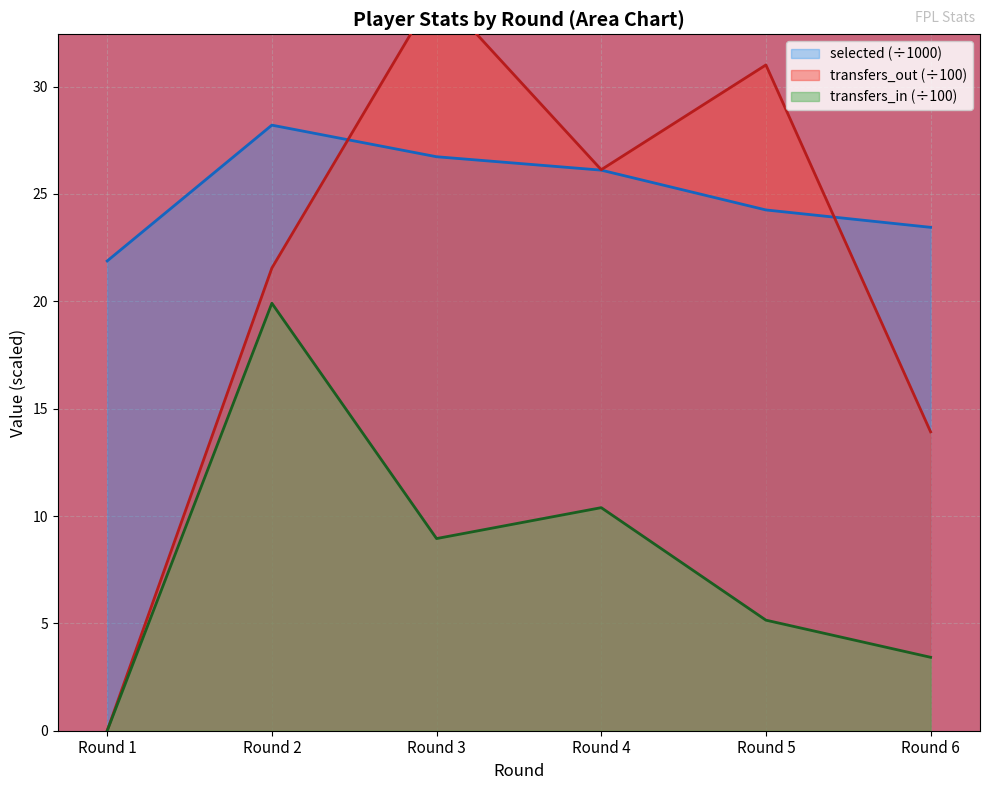

What is the minimum value for selected?

21.9